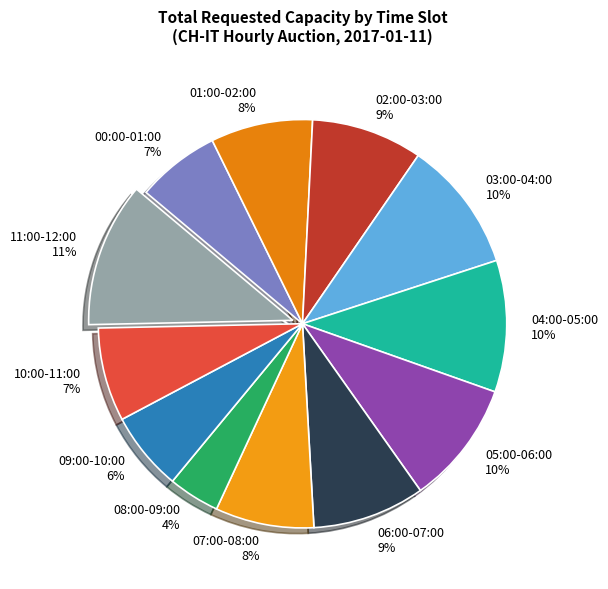

Approximately how many times larger is the value at 01:00-02:00 8% compared to 04:00-05:00 10%?

0.8